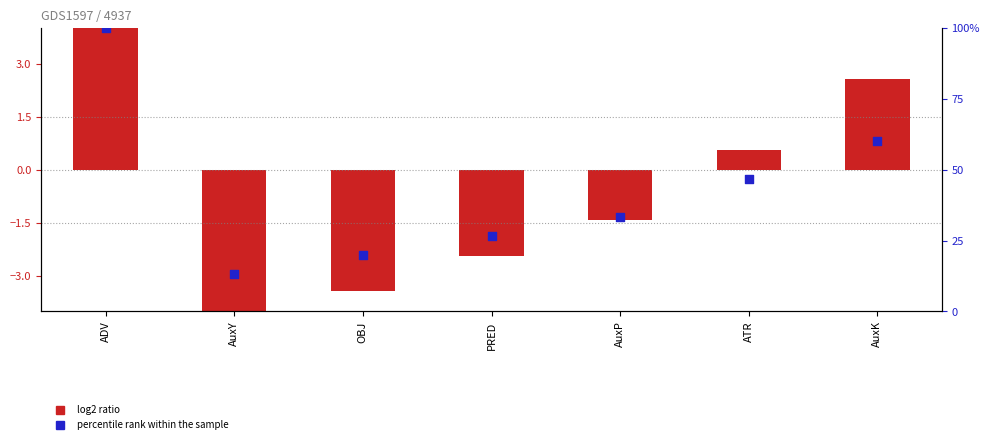

Which series reaches the minimum Y coordinate?

log2 ratio